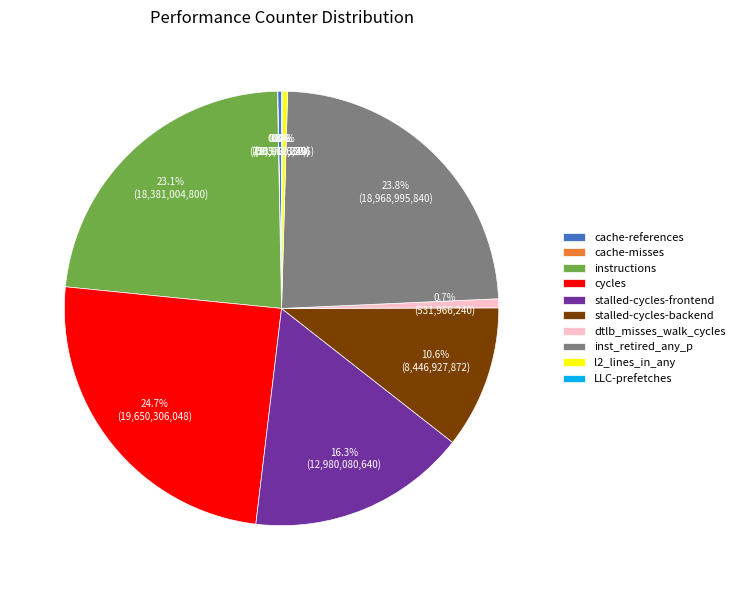

To the nearest percent, what portion does stalled-cycles-backend represent?

11%